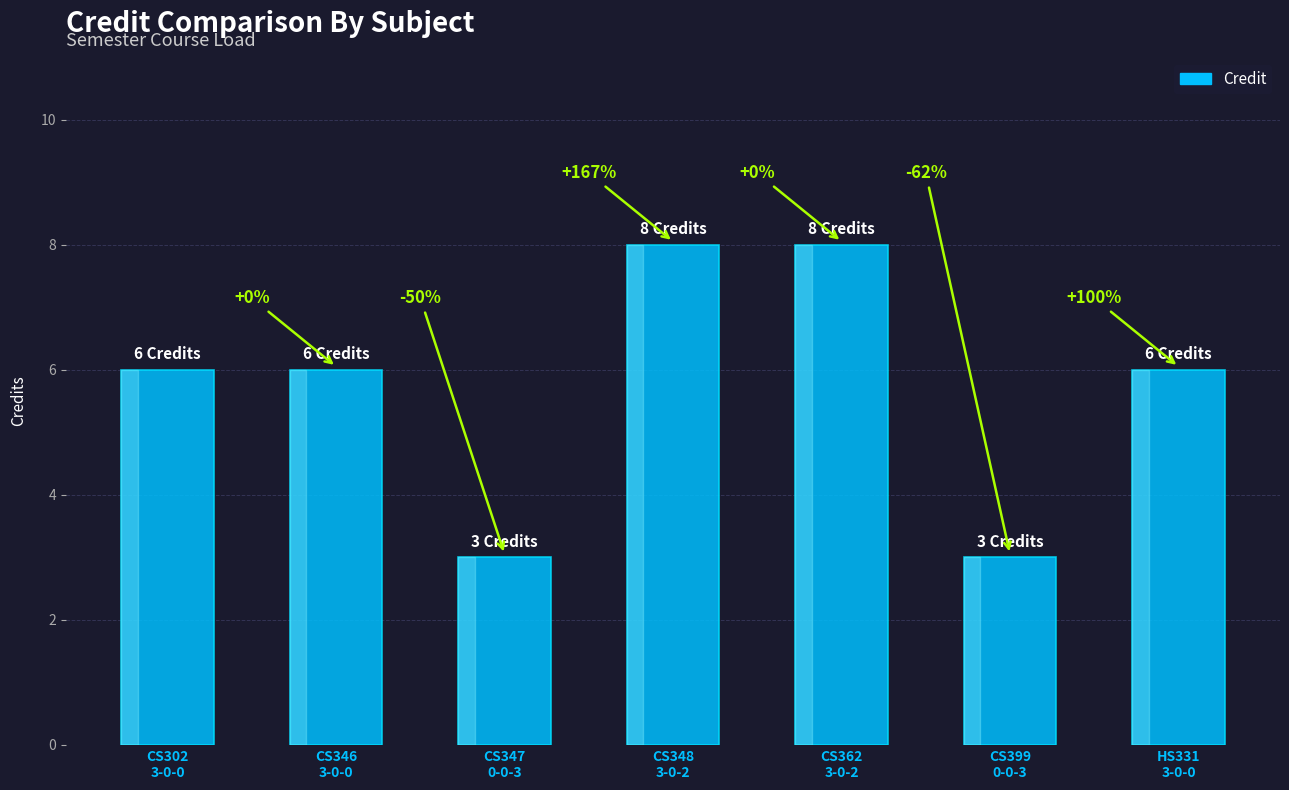

What is the sum of the values at HS331
3-0-0 and CS362
3-0-2?

14